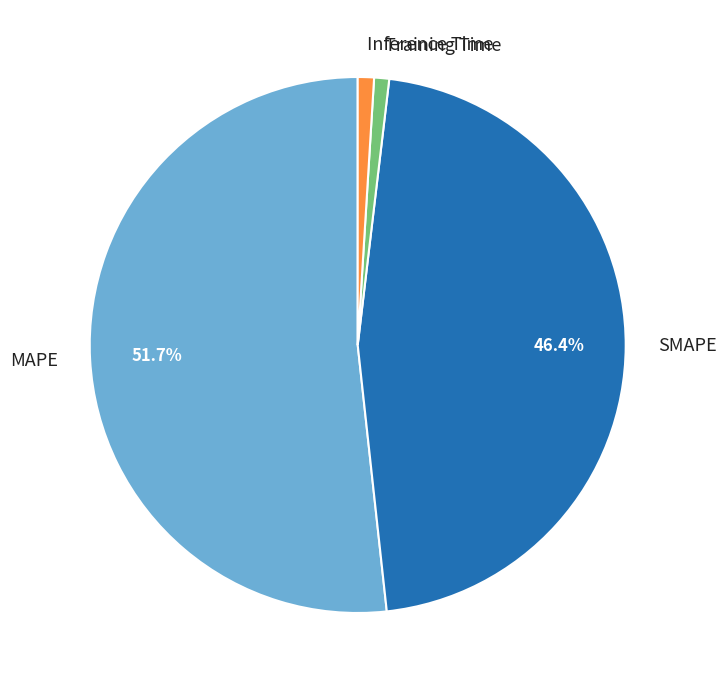

To the nearest percent, what is the difference between the MAPE and Inference Time slice percentages?

51%